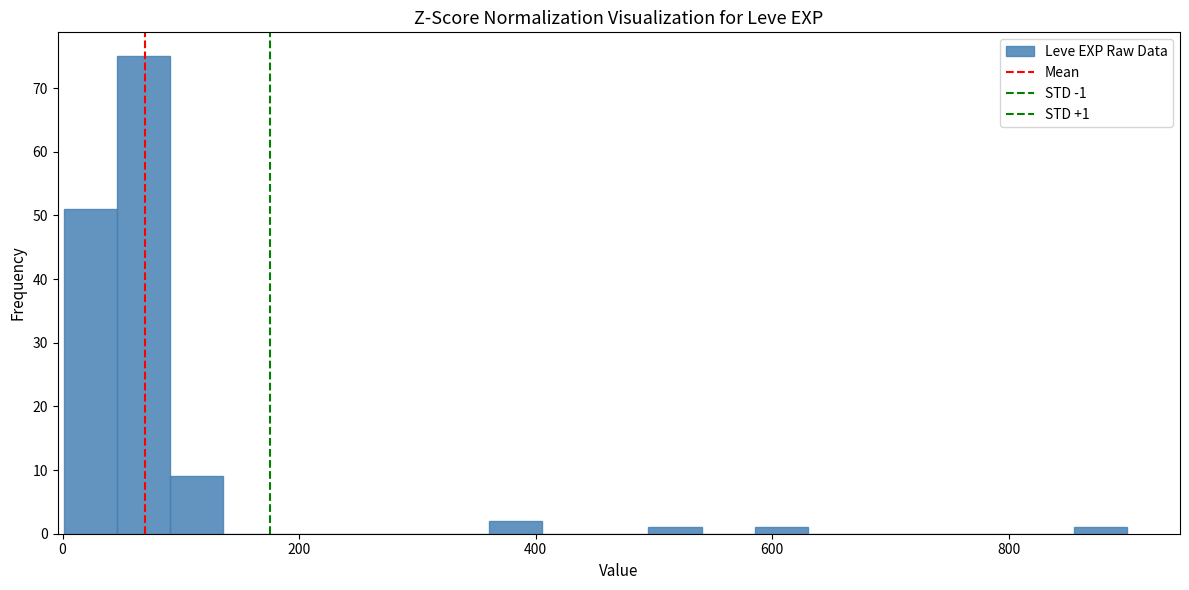

Around what value on the x-axis is the tallest bar? Give the approximate position of its centre, as read against the axis.

60